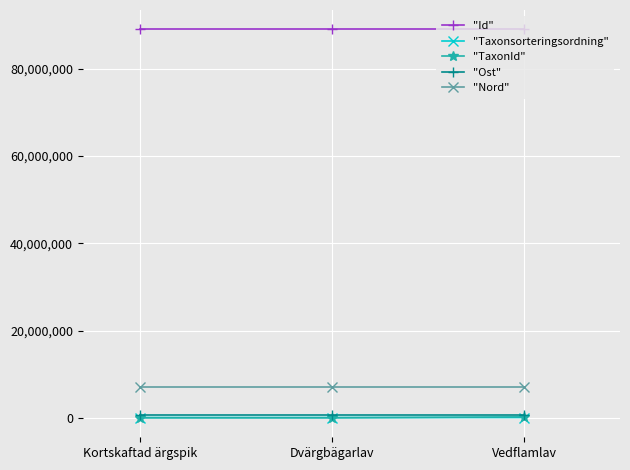

What is the label of the 3rd point from the right?

Kortskaftad ärgspik